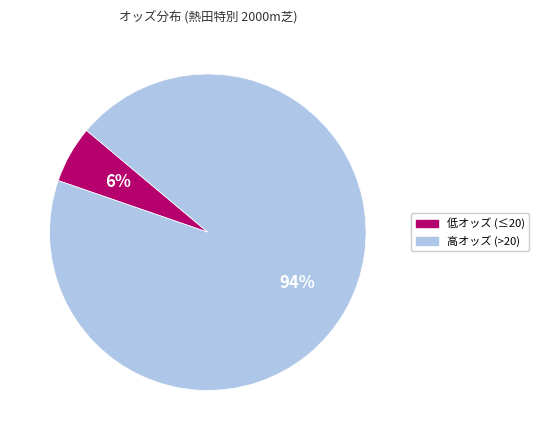

To the nearest percent, what is the average slice percentage?

50%